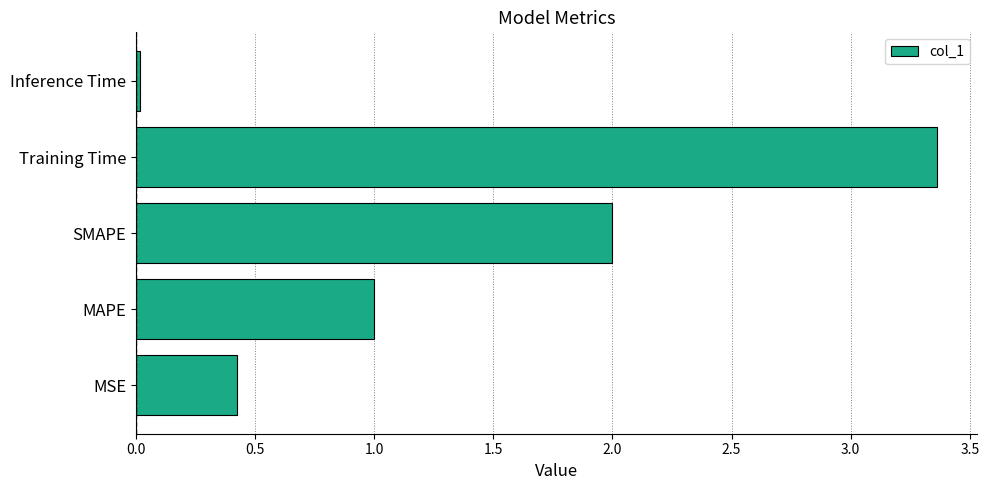

The chart shows a value of 0.1 at MSE. True or false?

False